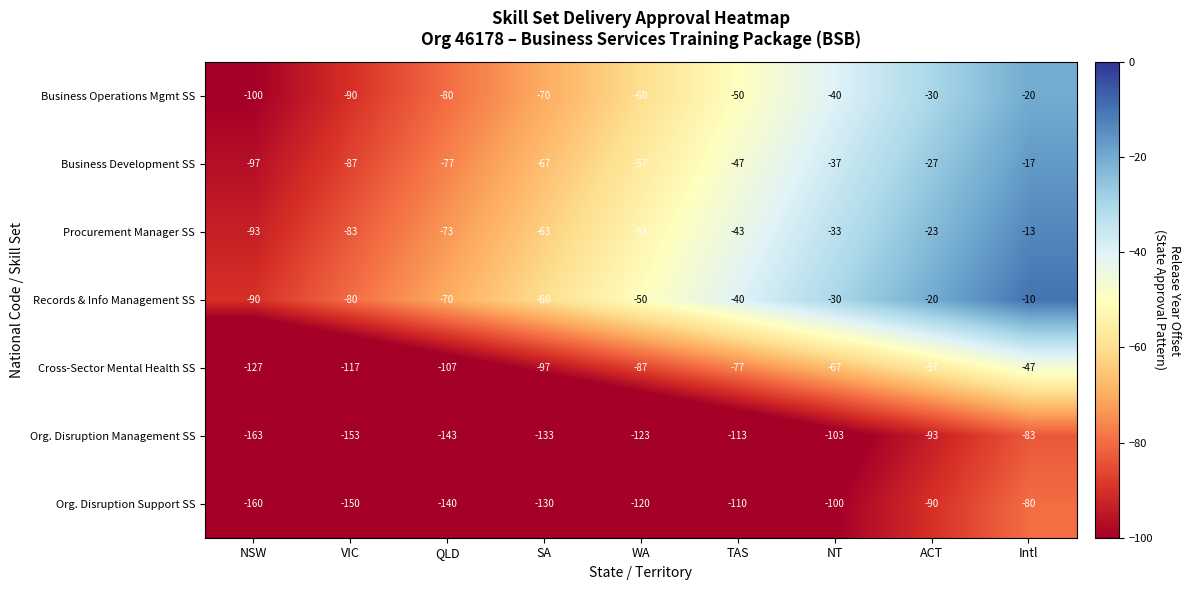

Count the Records & Info Management SS values in the range -70 to -30.

5